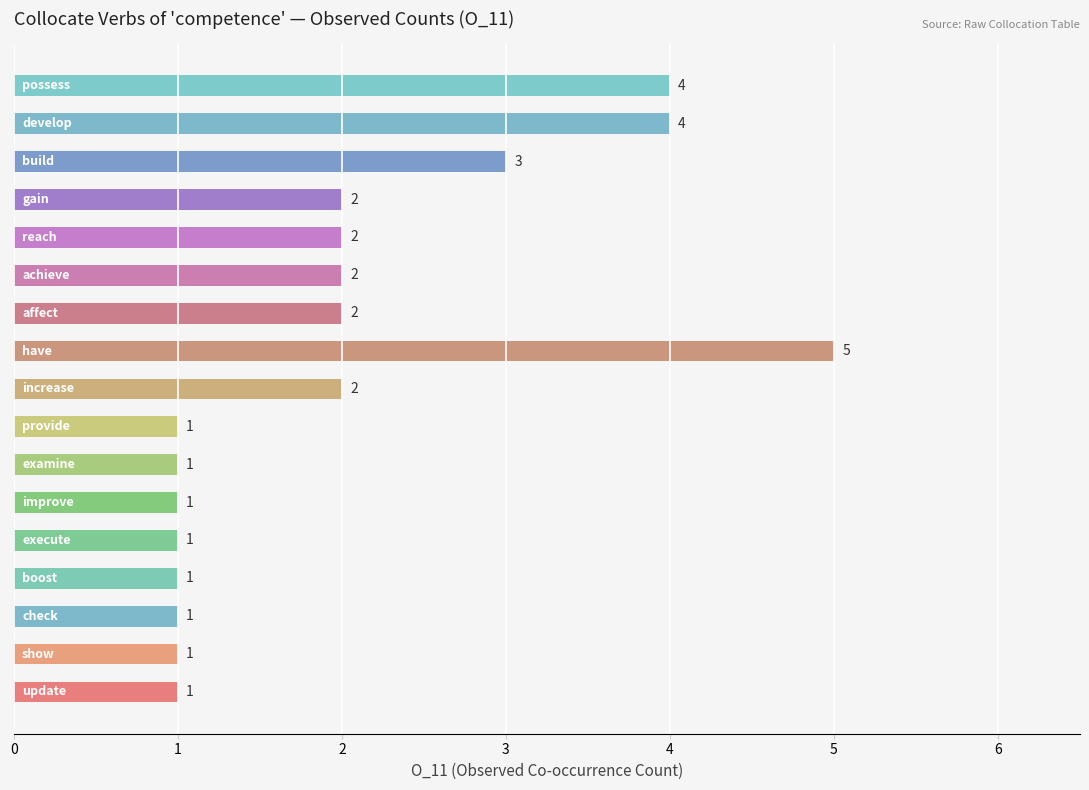

Reading top to bottom, transcribe all the data shown in this chart.

4	4	3	2	2	2	2	5	2	1	1	1	1	1	1	1	1